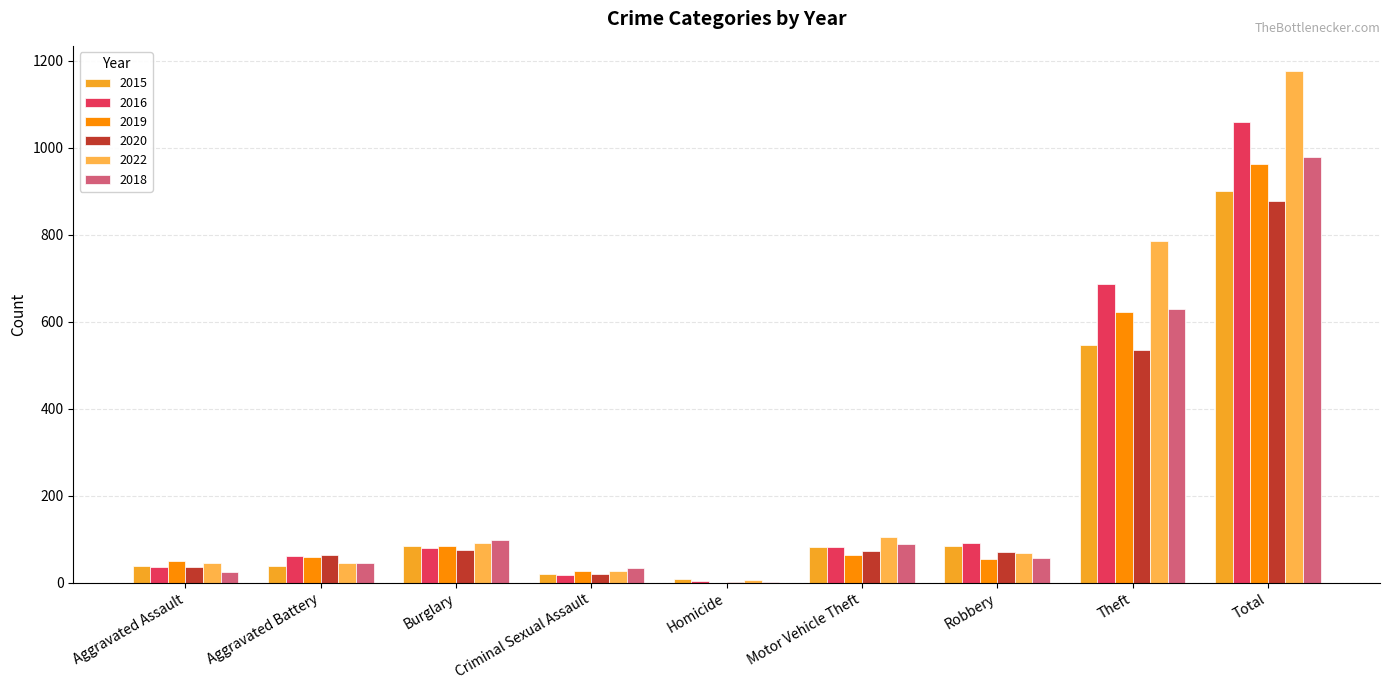

What value does the 2019 series have at Theft, to the nearest 100?

600